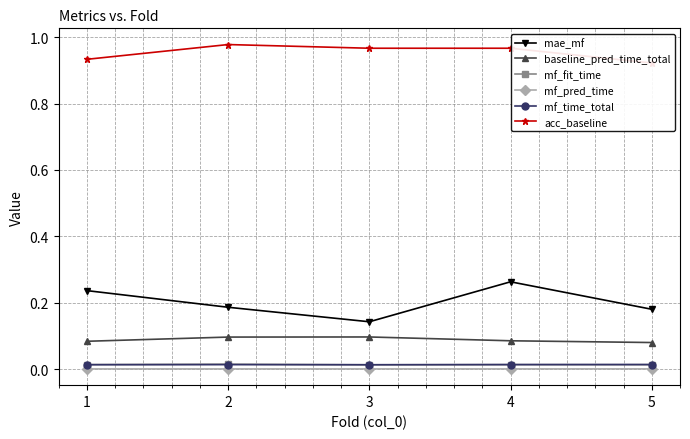

At which category does the chart reach its minimum across all series?

1